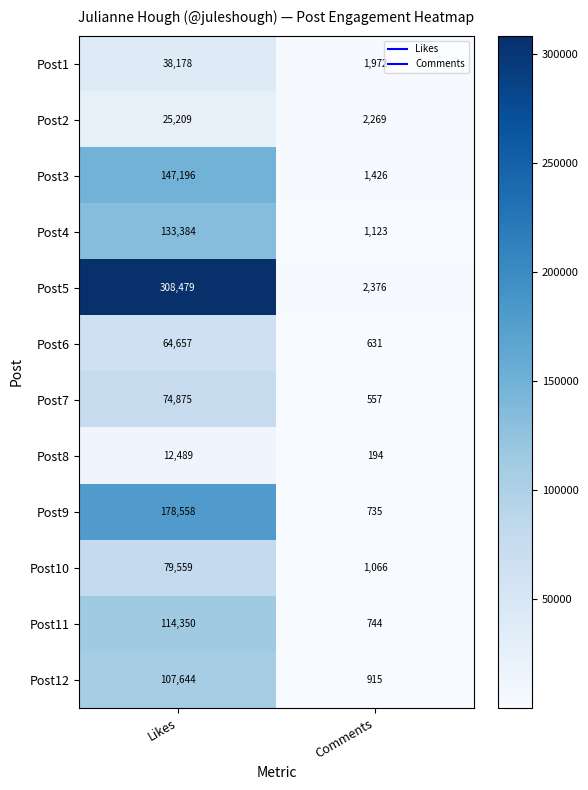

Reading left to right, list all the values displayed in this chart.

Post1: 38178	1972
Post2: 25209	2269
Post3: 147196	1426
Post4: 133384	1123
Post5: 308479	2376
Post6: 64657	631
Post7: 74875	557
Post8: 12489	194
Post9: 178558	735
Post10: 79559	1066
Post11: 114350	744
Post12: 107644	915